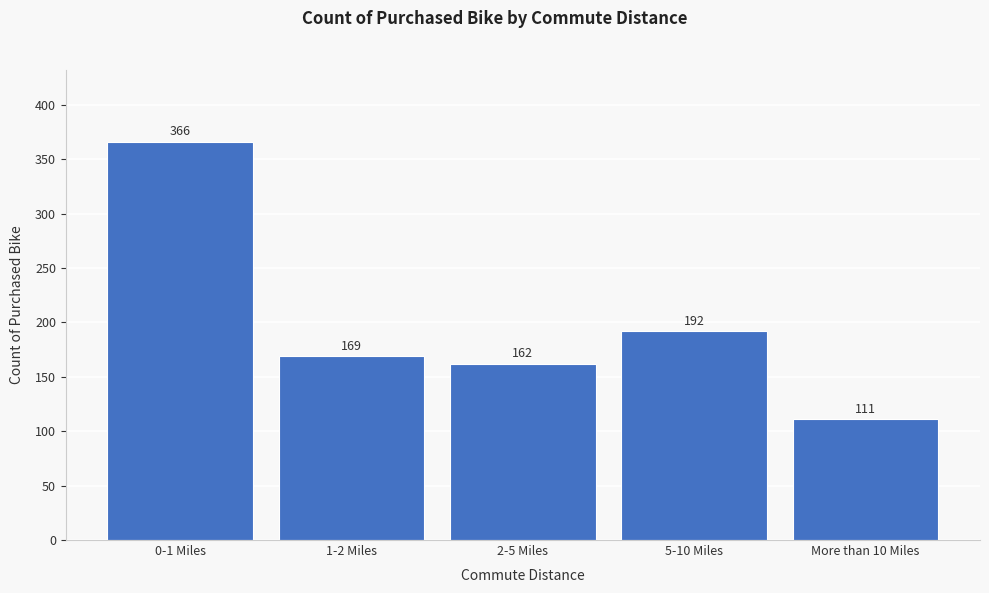

Reading left to right, list all the values displayed in this chart.

366	169	162	192	111